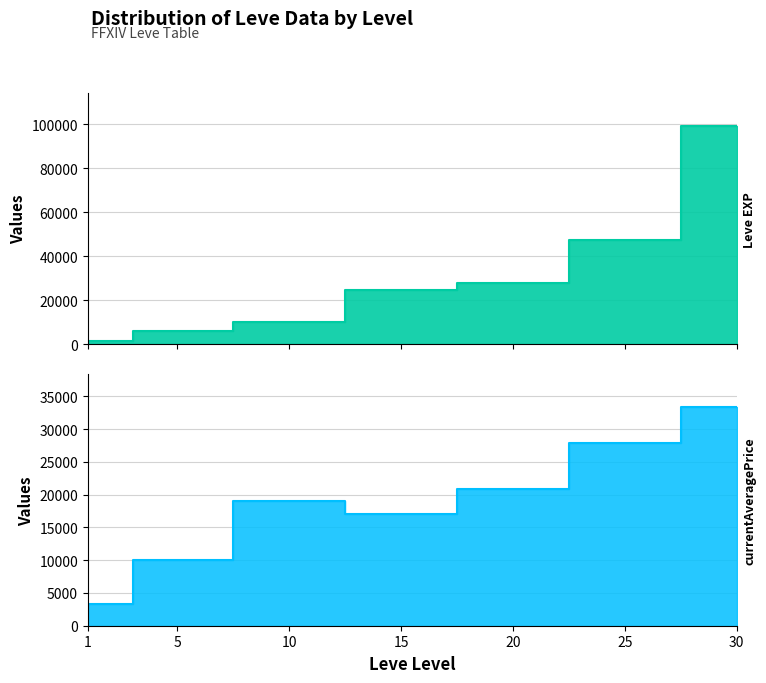

Reading left to right, extract all data points from this chart.

Leve EXP: 1=1690	5=6030	10=9990	15=24790	20=28010	25=47200	30=99220
currentAveragePrice: 1=3307	5=10000	10=19000	15=17013	20=20813	25=27888	30=33333